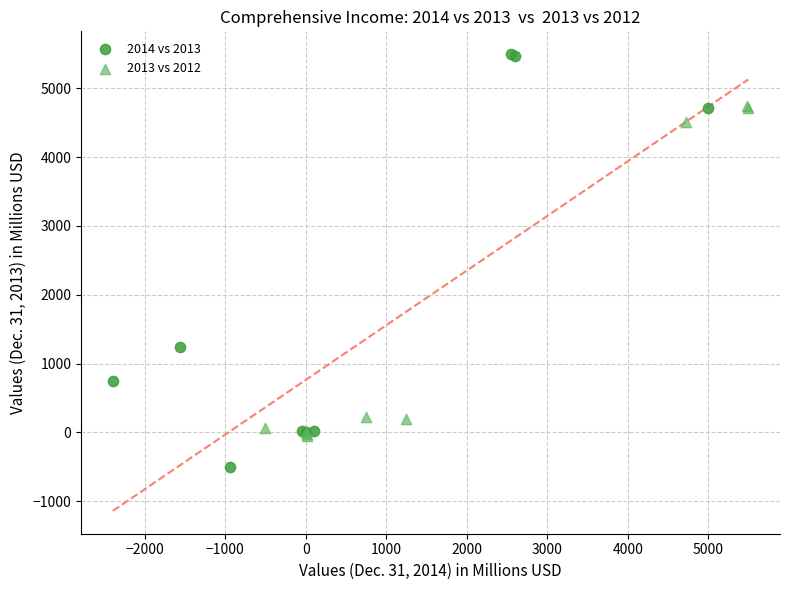

Which series contains the highest Y value?

2014 vs 2013